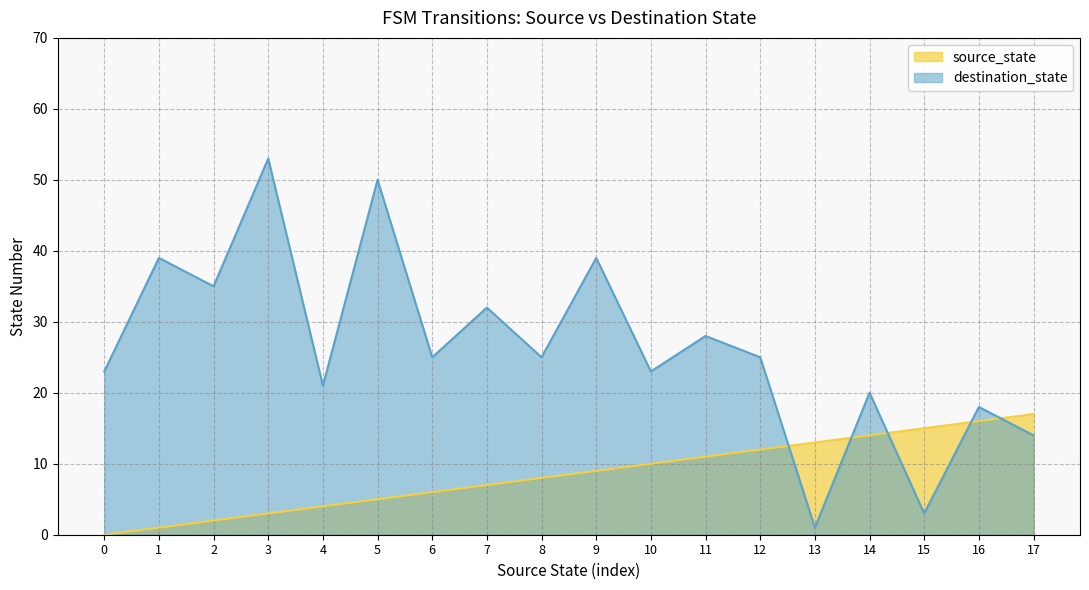

How many values in the destination_state series exceed 25?

7